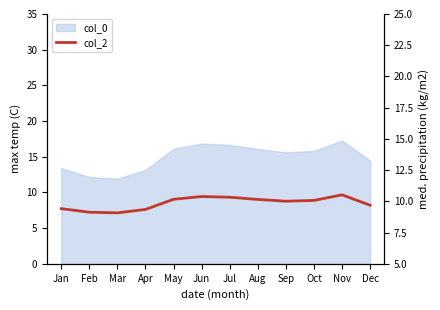

What is the maximum value shown in the chart?

10.5